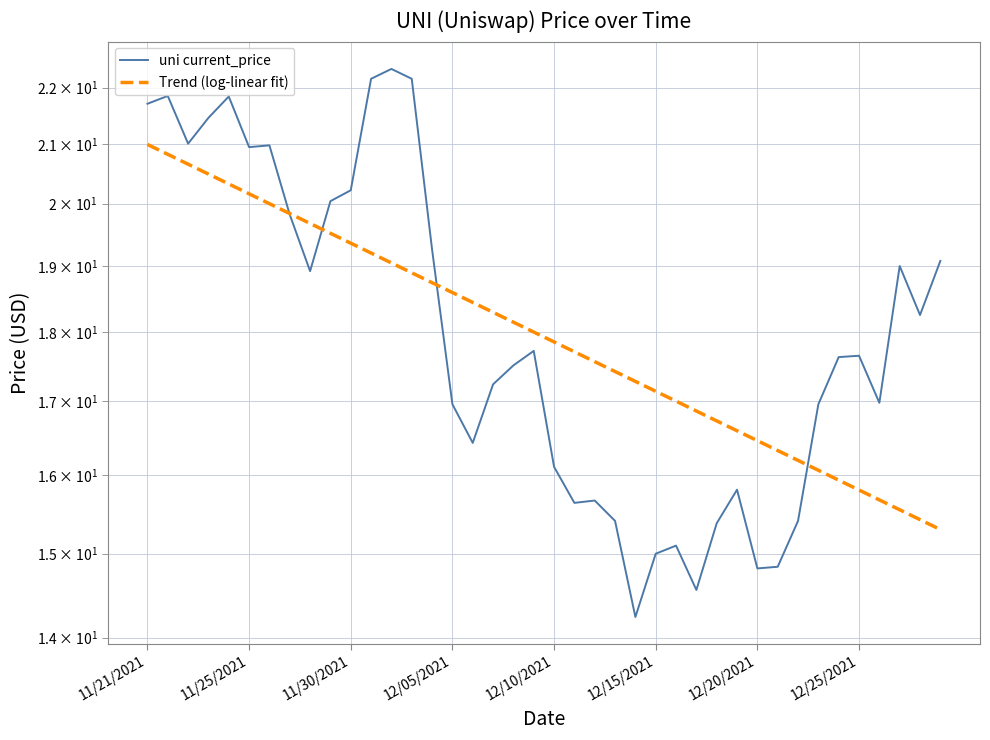

Where is uni current_price nearest to the value 18?

38